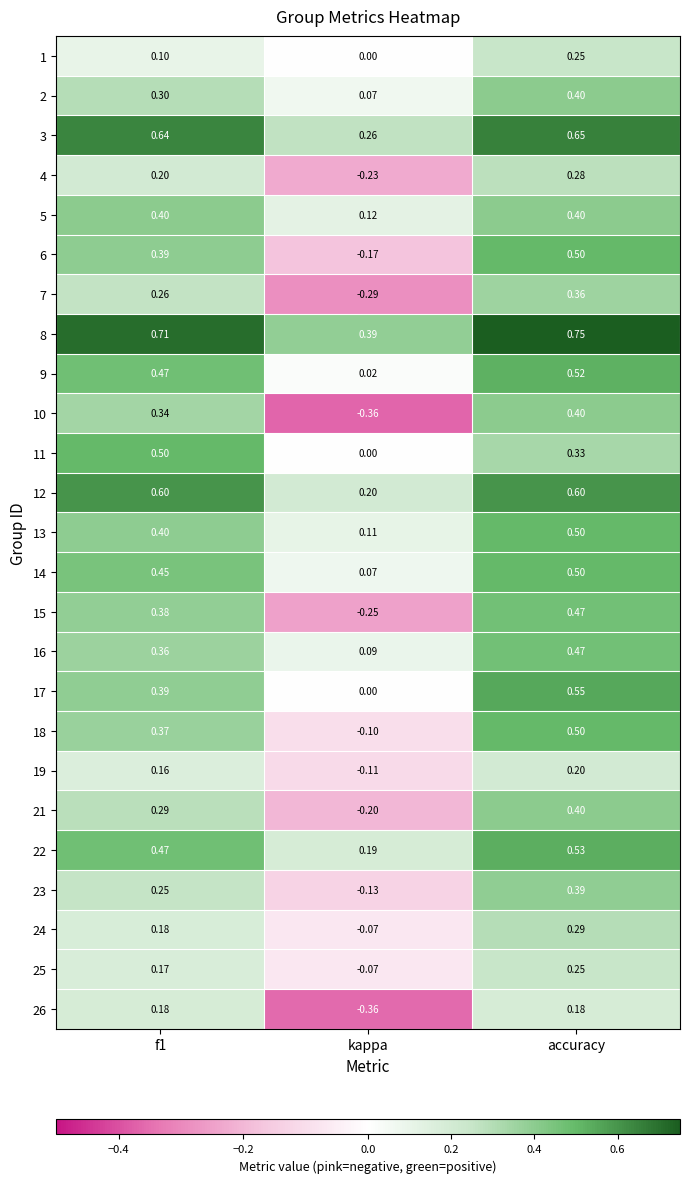

At which category does the chart reach its peak across all series?

accuracy